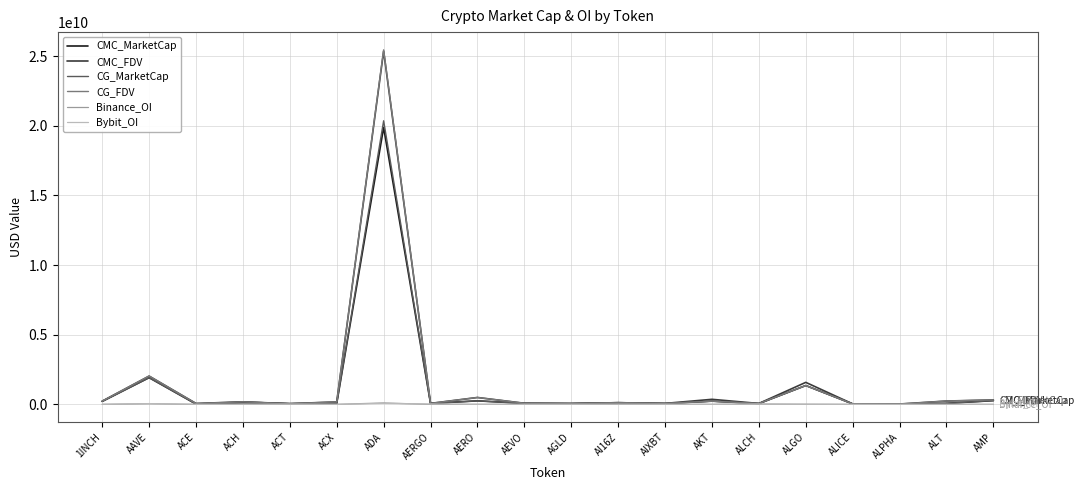

Where is CG_FDV nearest to the value 12735425582?

AAVE